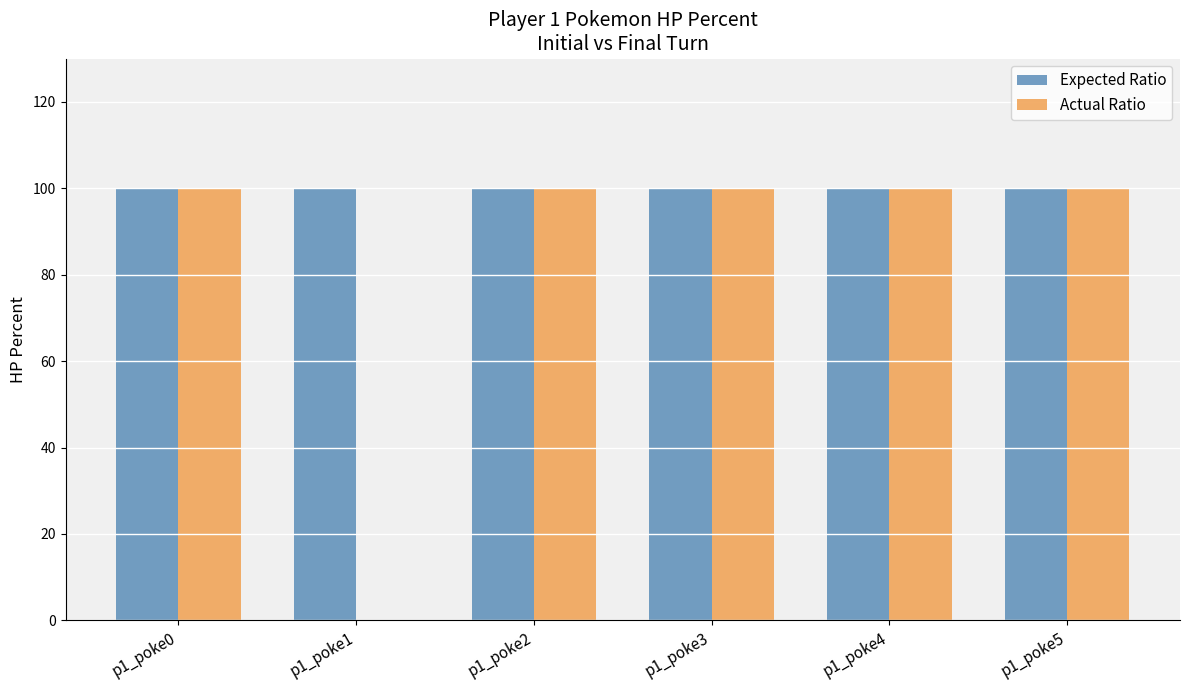

Between p1_poke1 and p1_poke4, which series saw the biggest shift?

Actual Ratio